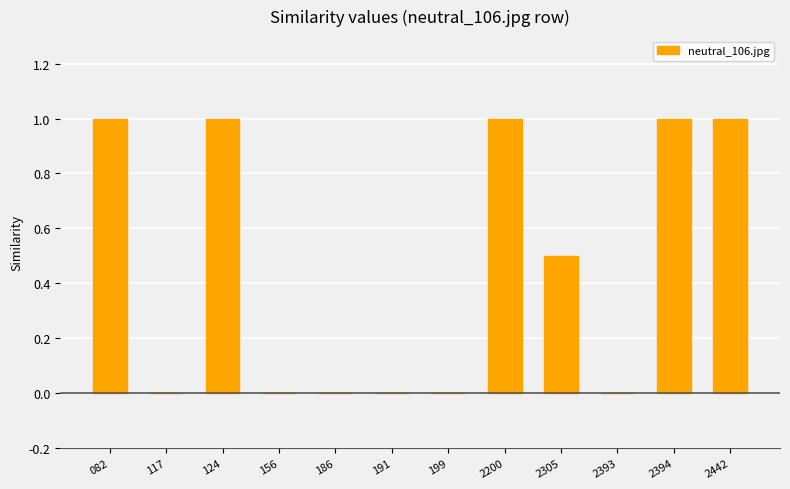

How many categories are shown in the chart?

12